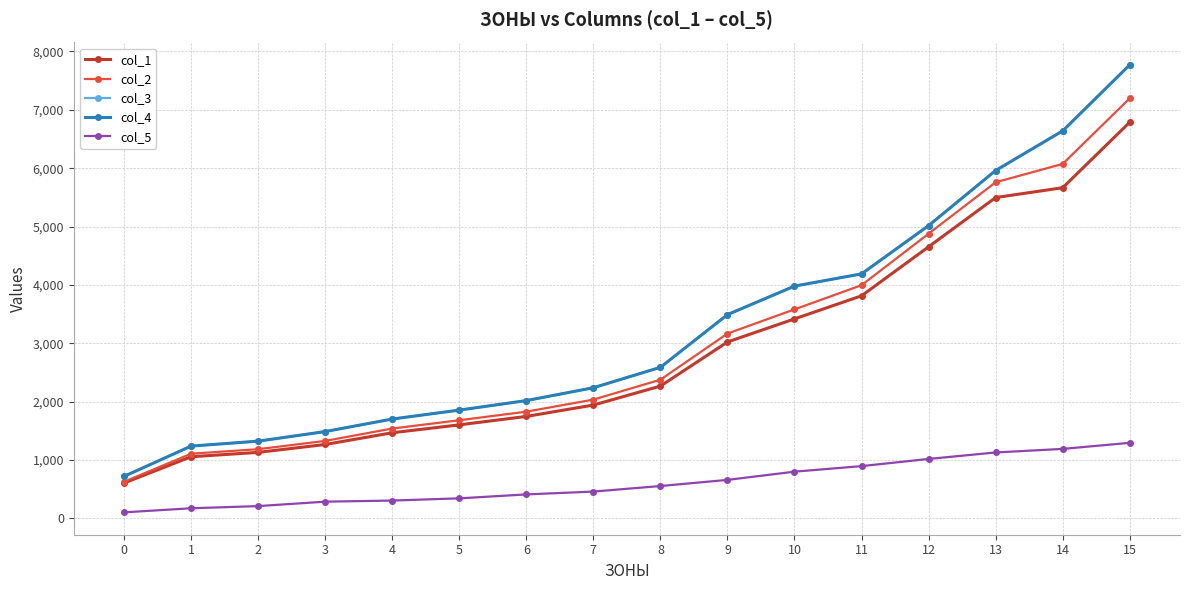

Which series has the largest range (max minus min)?

col_3